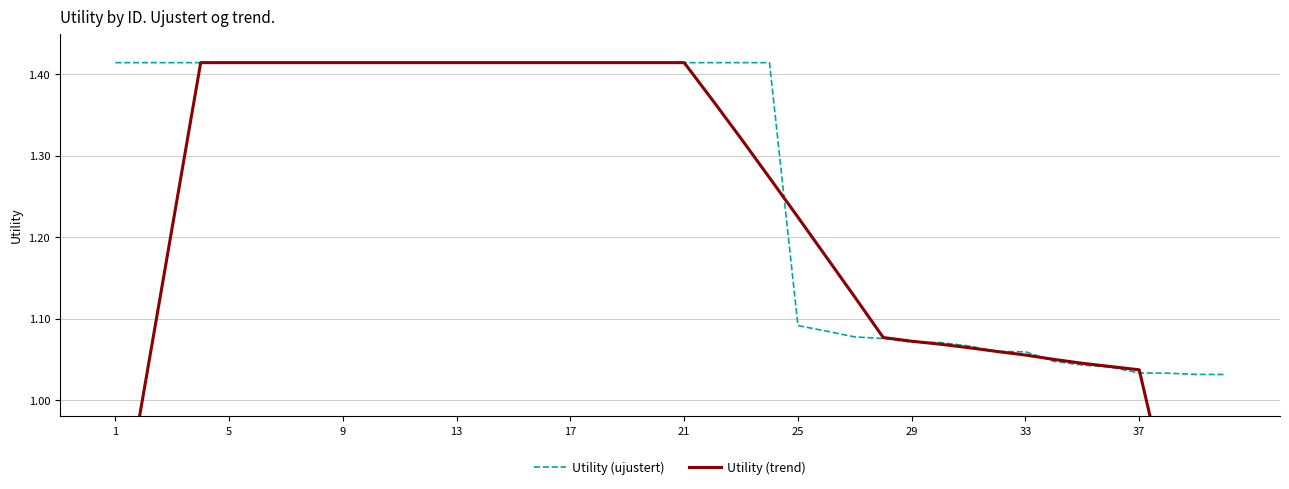

True or false: Utility (ujustert) and Utility (trend) intersect in this chart.

True